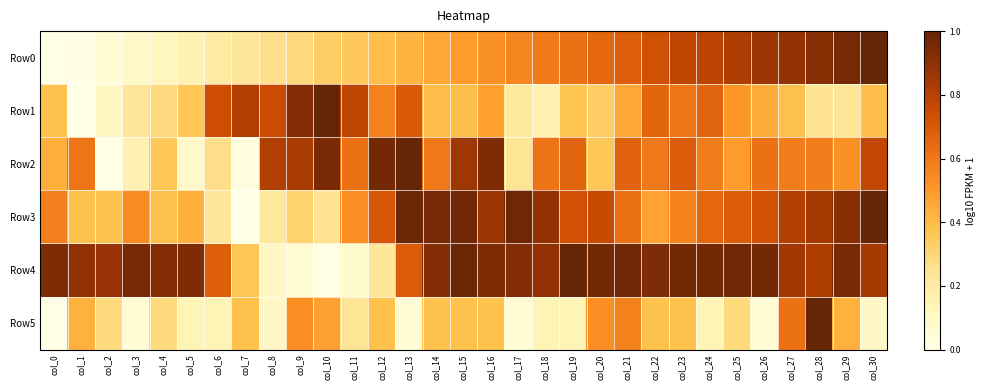

Which series has the largest range (max minus min)?

Row0